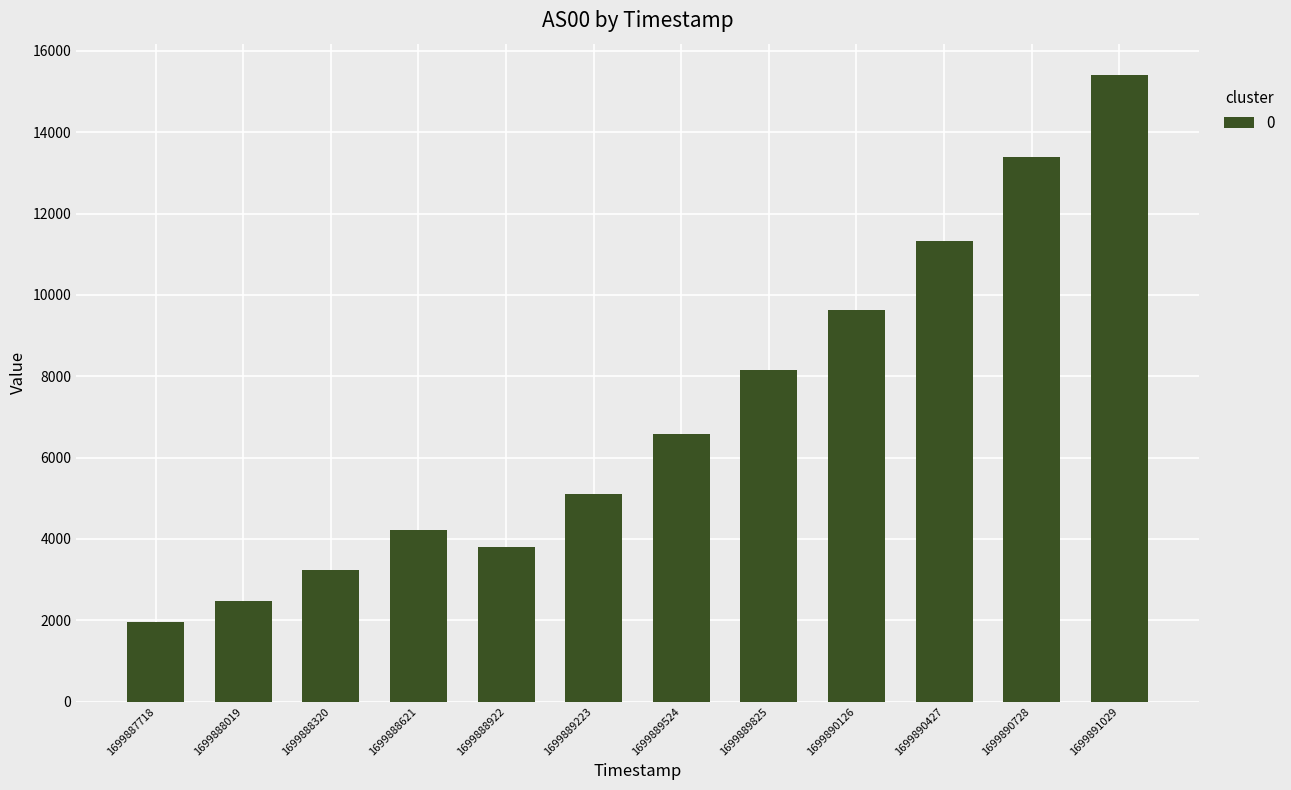

List the labels in order of value, smallest first.

1699887718, 1699888019, 1699888320, 1699888922, 1699888621, 1699889223, 1699889524, 1699889825, 1699890126, 1699890427, 1699890728, 1699891029